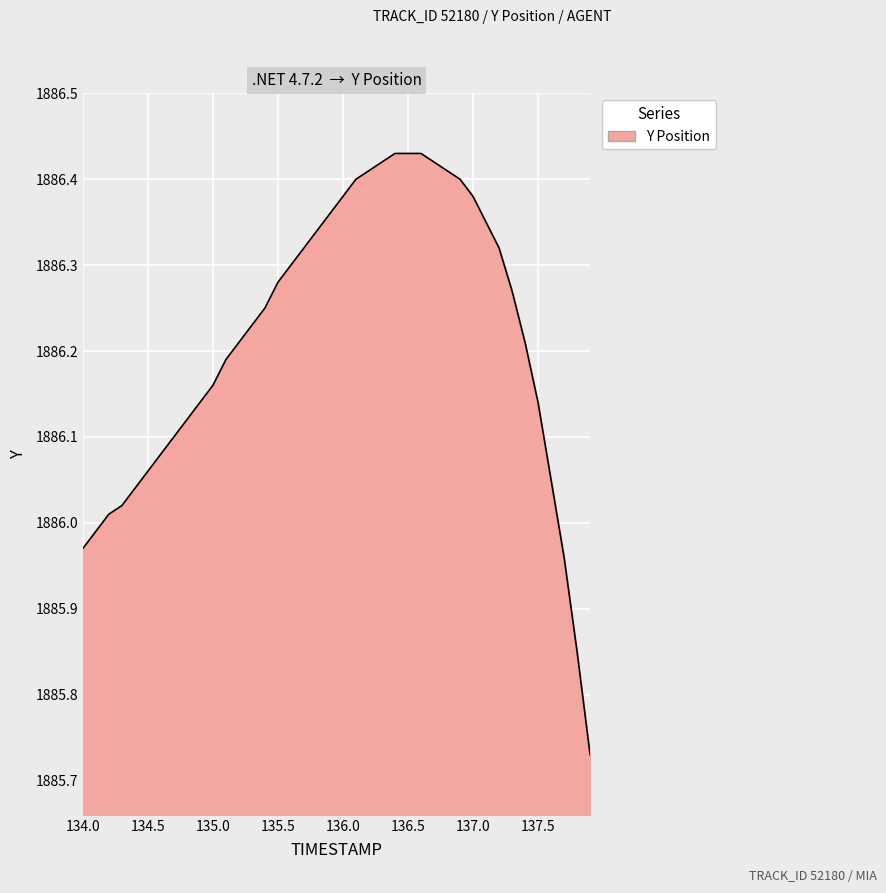

Does the chart have visible grid lines?

Yes